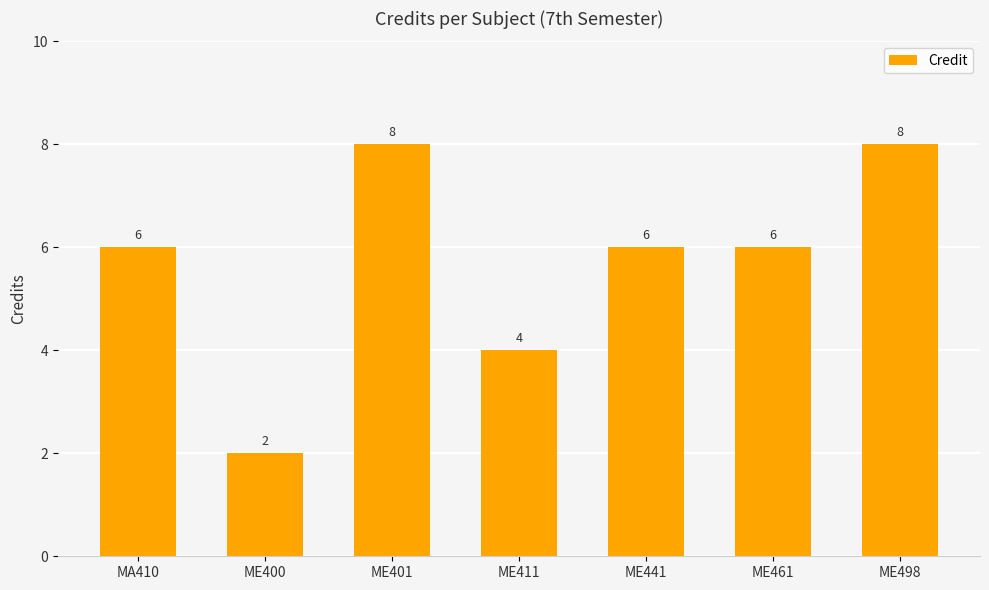

Does the chart contain stacked bars?

No